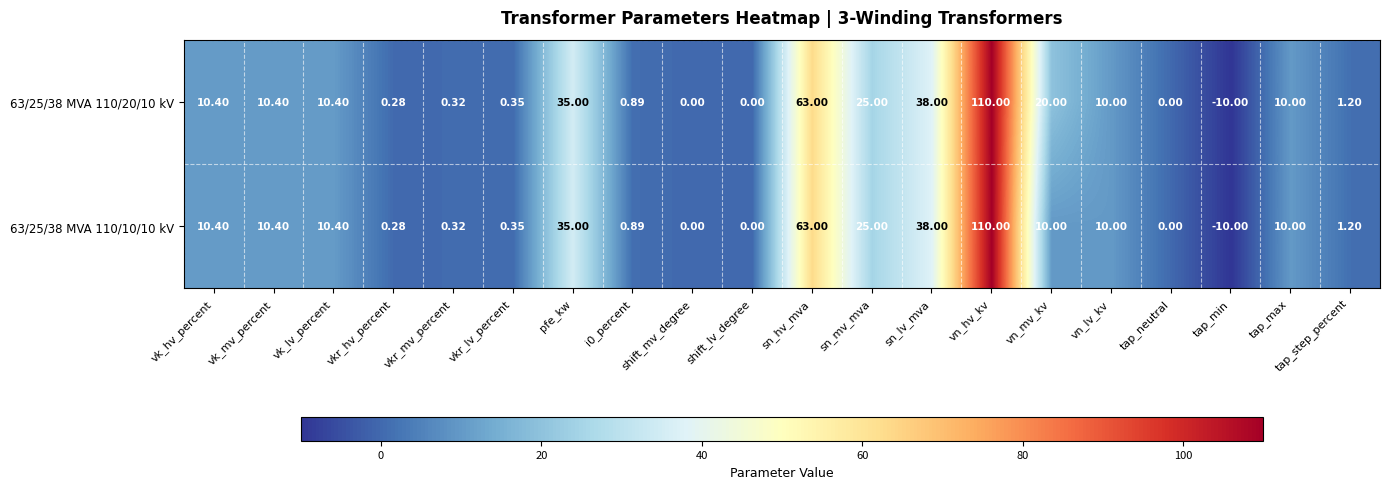

Is the value of 63/25/38 MVA 110/20/10 kV at tap_max greater than the value of 63/25/38 MVA 110/10/10 kV at vkr_lv_percent?

Yes